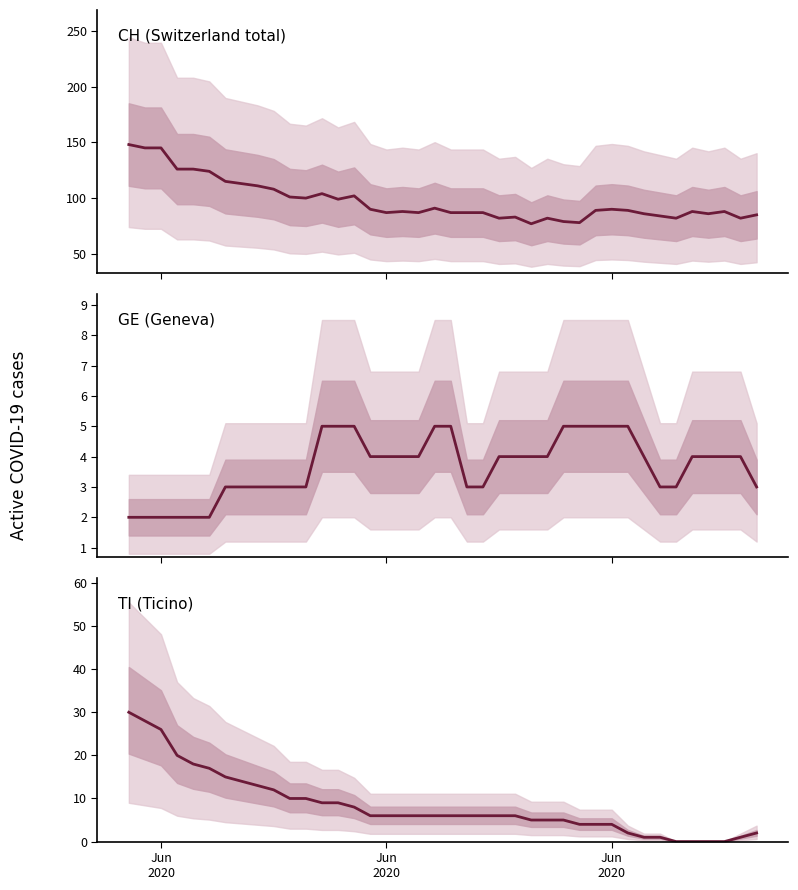

Is the value of GE (Geneva) at 22 greater than the value of CH (Switzerland total) at 26?

No